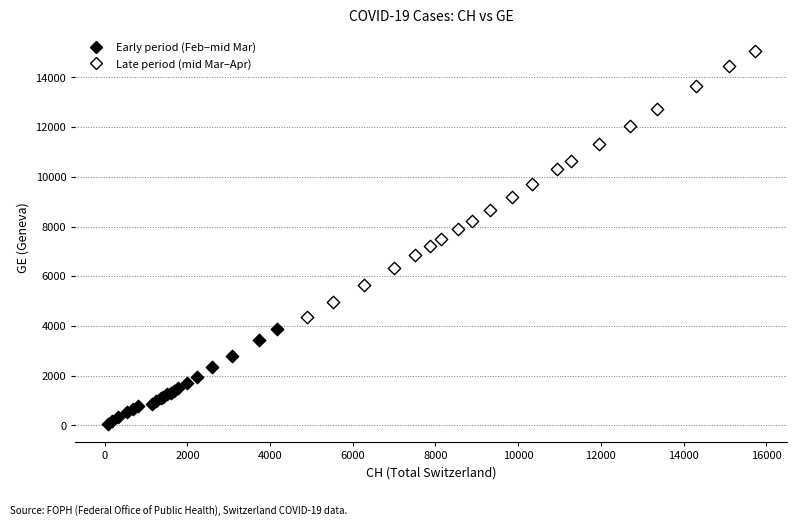

Which series contains the highest Y value?

Late period (mid Mar–Apr)